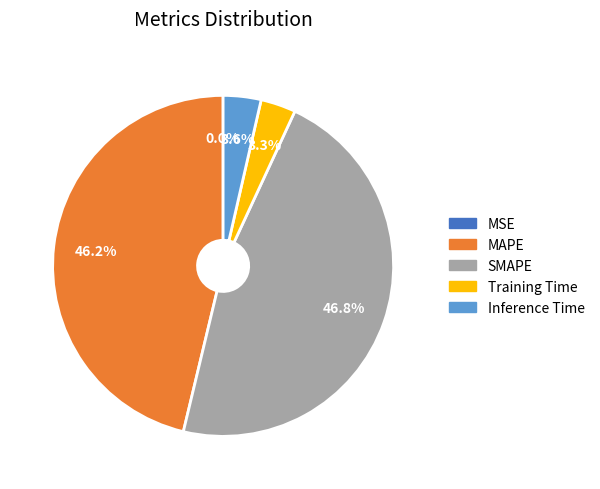

Which slice is the largest?

SMAPE